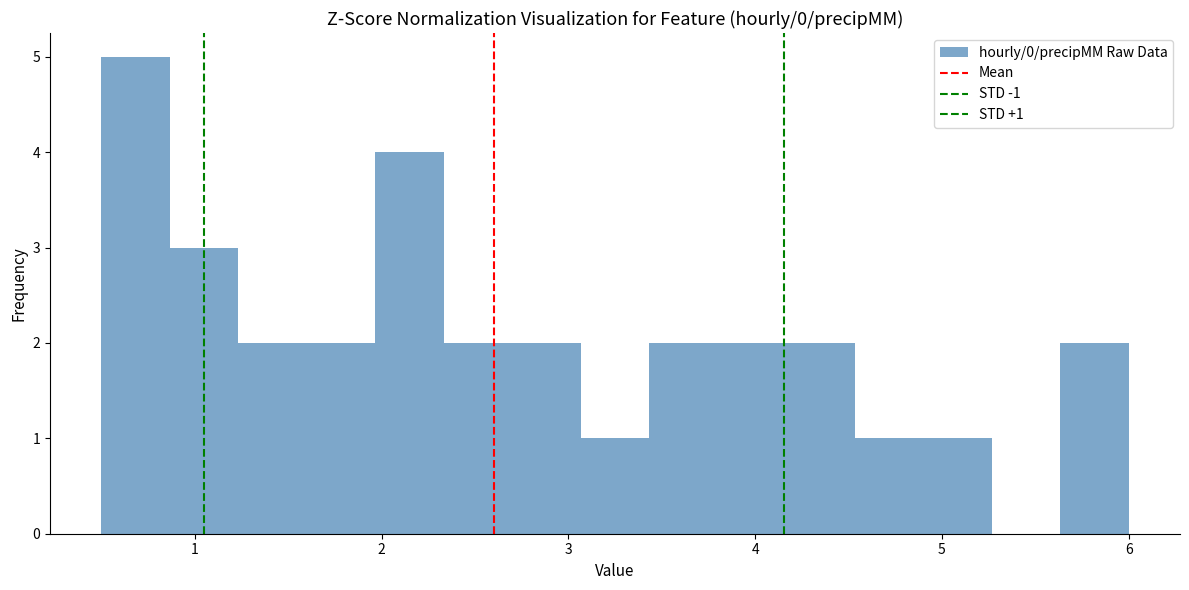

Around what value on the x-axis is the tallest bar? Give the approximate position of its centre, as read against the axis.

0.7